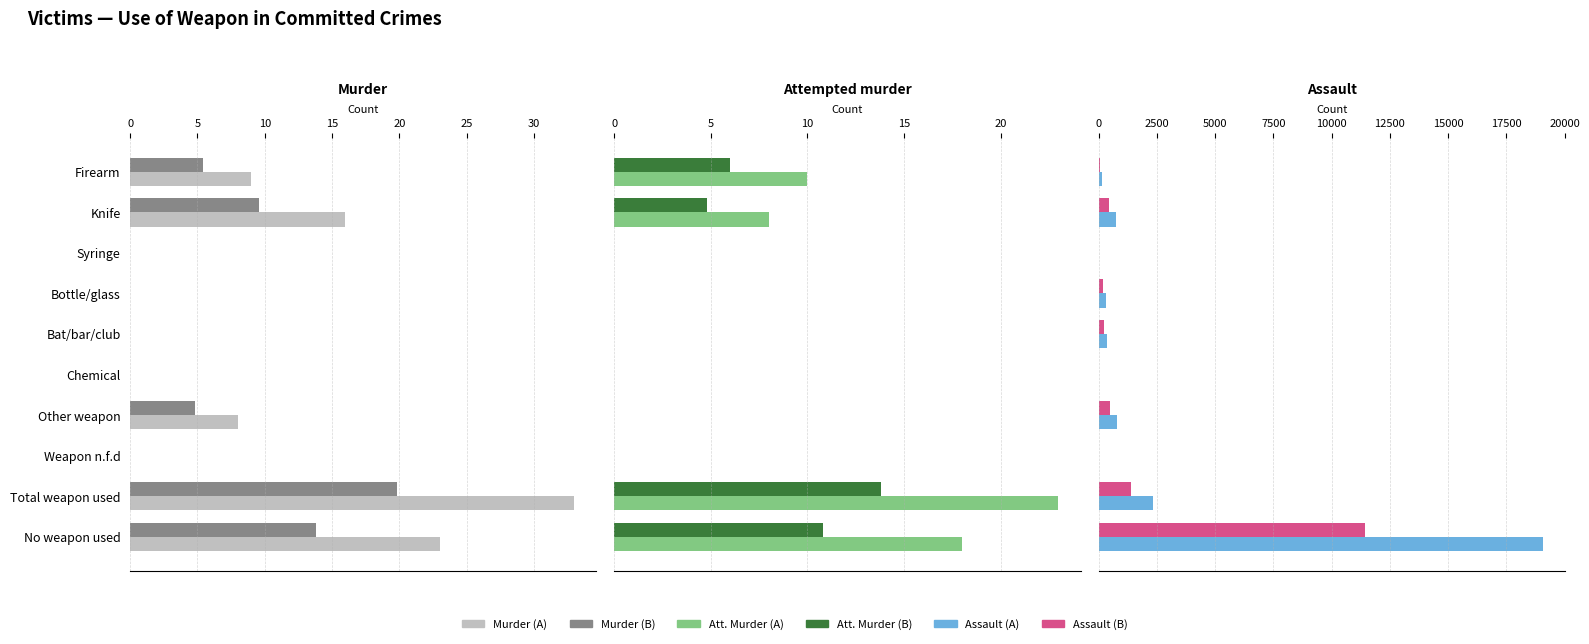

The Murder (B) series shows 13.8 at No weapon used. True or false?

True